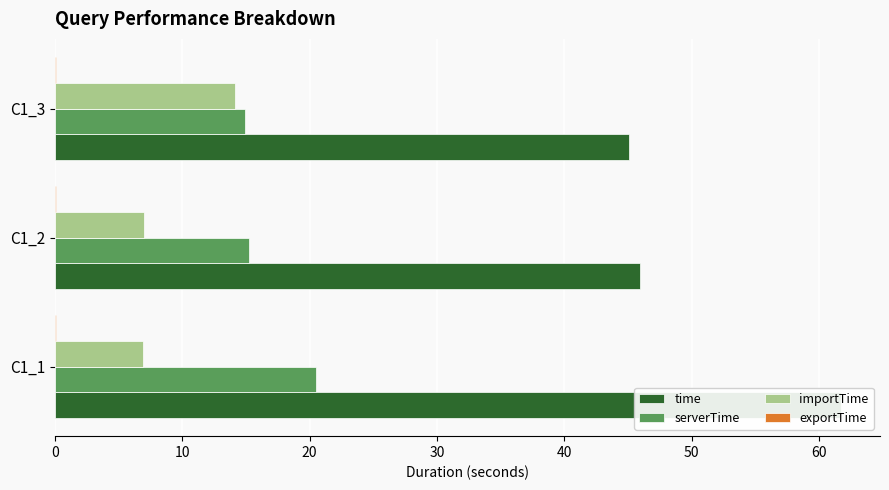

The value of importTime at C1_3 is 14.2. True or false?

True